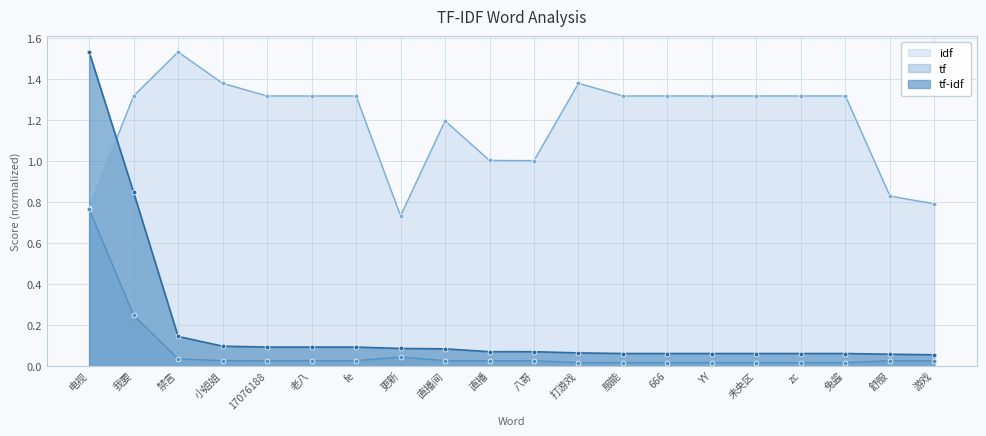

At which category does the chart reach its peak across all series?

电视